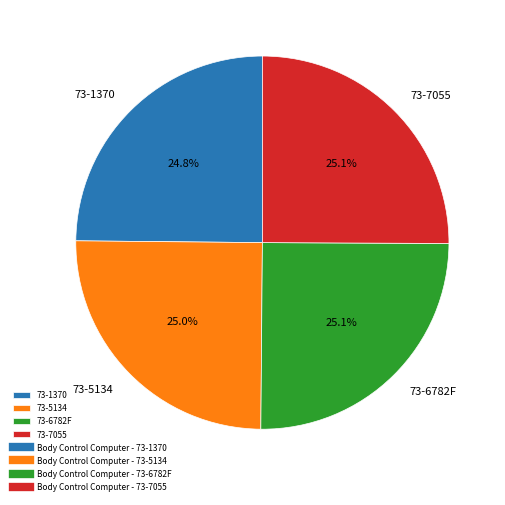

What percentage do 73-7055 and 73-5134 together represent?

50.1%